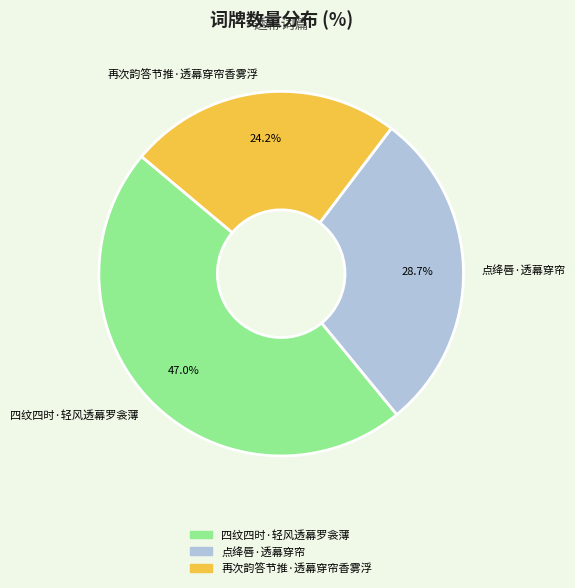

True or false: 四纹四时·轻风透幕罗衾薄 accounts for 47% of the total.

True